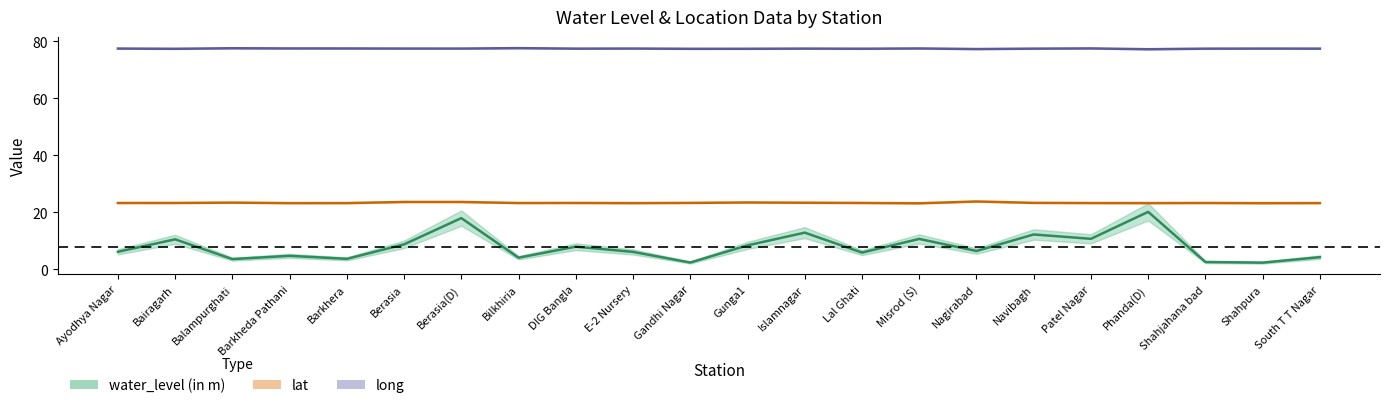

How many lines are shown in the chart?

3